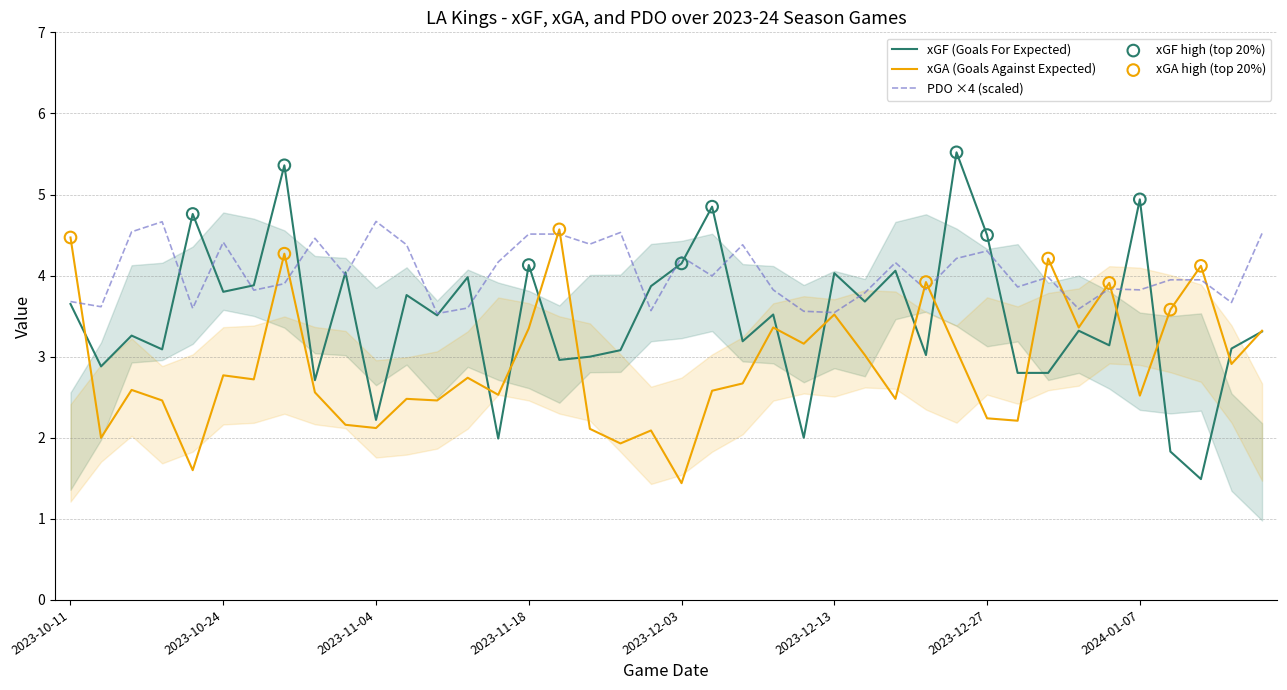

What are all the series names shown in the legend?

xGF, xGA, PDO